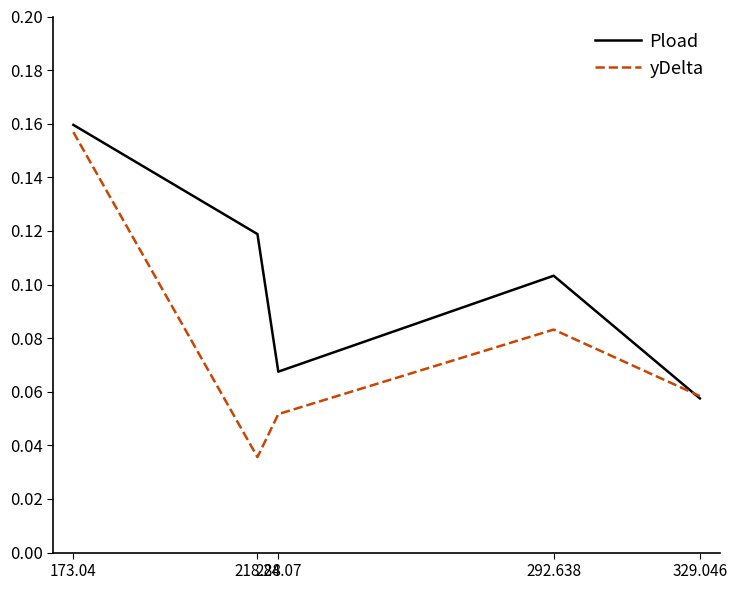

List the series in order of their overall mean, lowest first.

yDelta, Pload